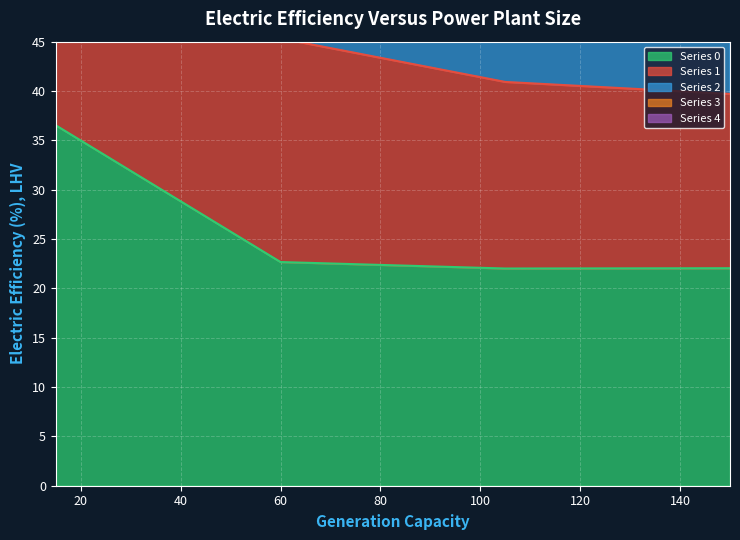

What is the value of the 2 point at the 3rd from the left?

70.4